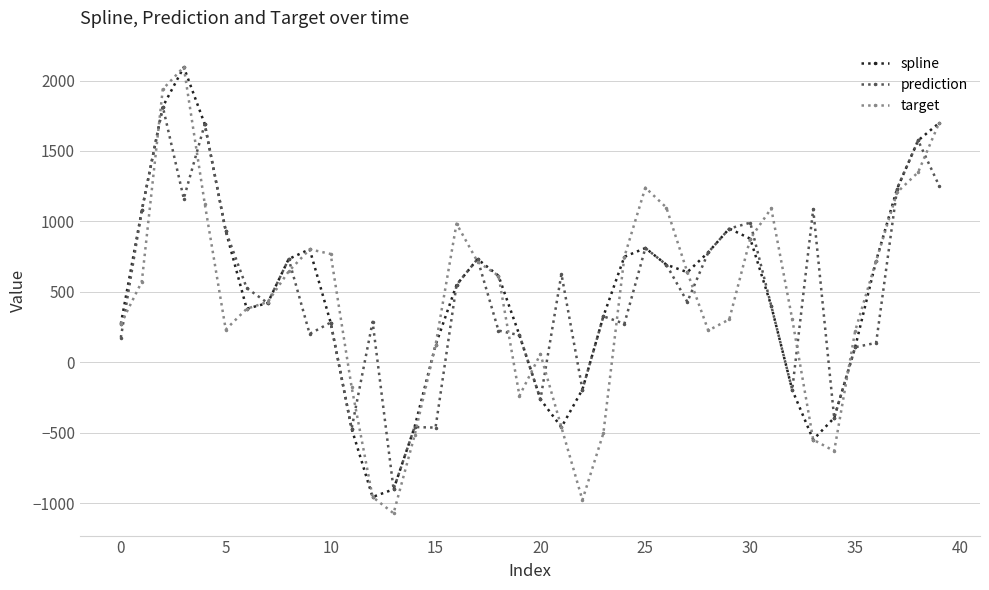

What is the minimum value for target?

-1072.2